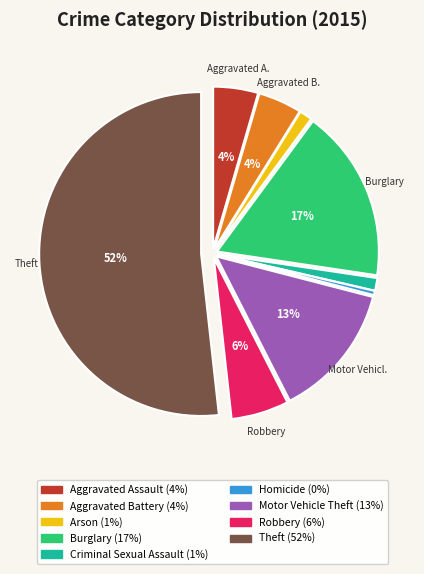

How many segments does this pie chart have?

9